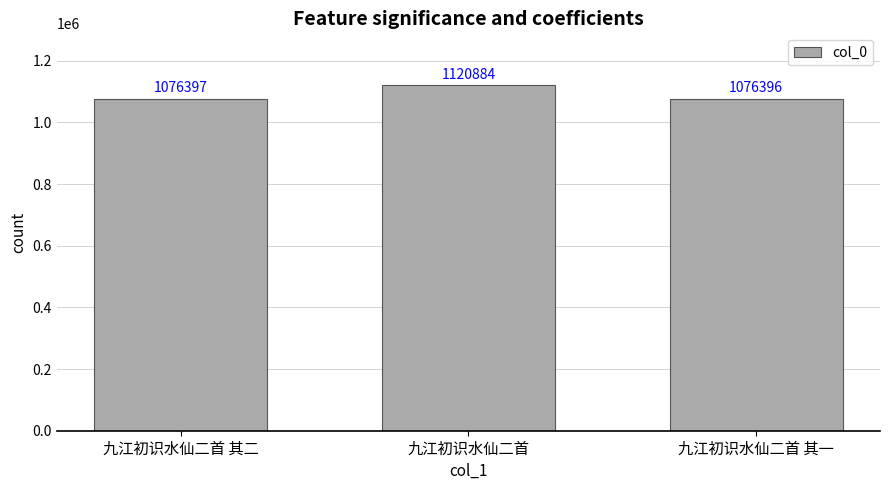

True or false: the data shows 1770985 at 九江初识水仙二首 其二.

False